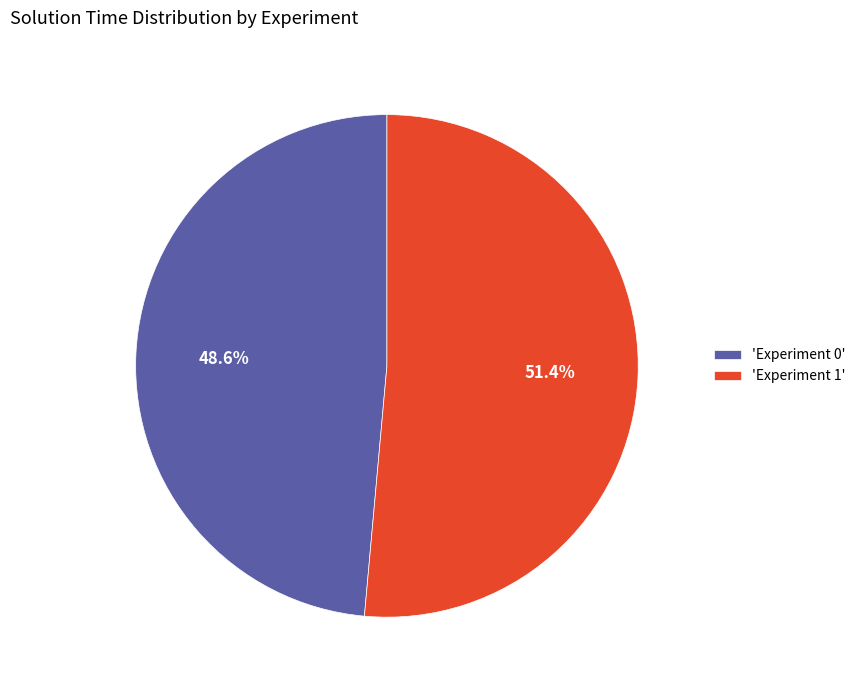

What is the total percentage of 'Experiment 0' and 'Experiment 1'?

100.0%